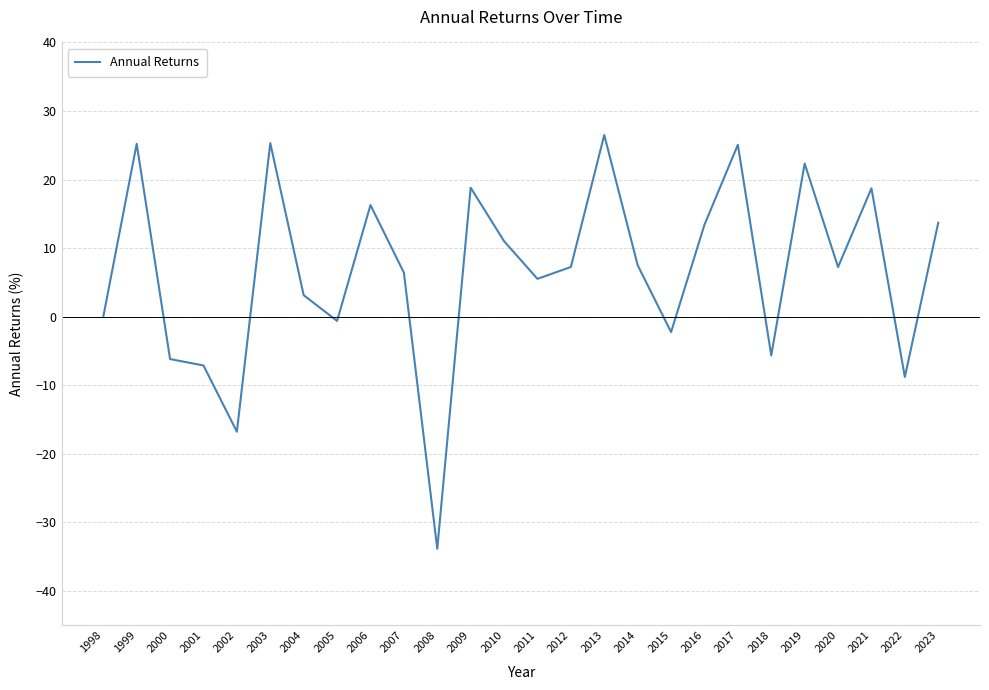

What is the difference between the values at 2014 and 1998?

7.5